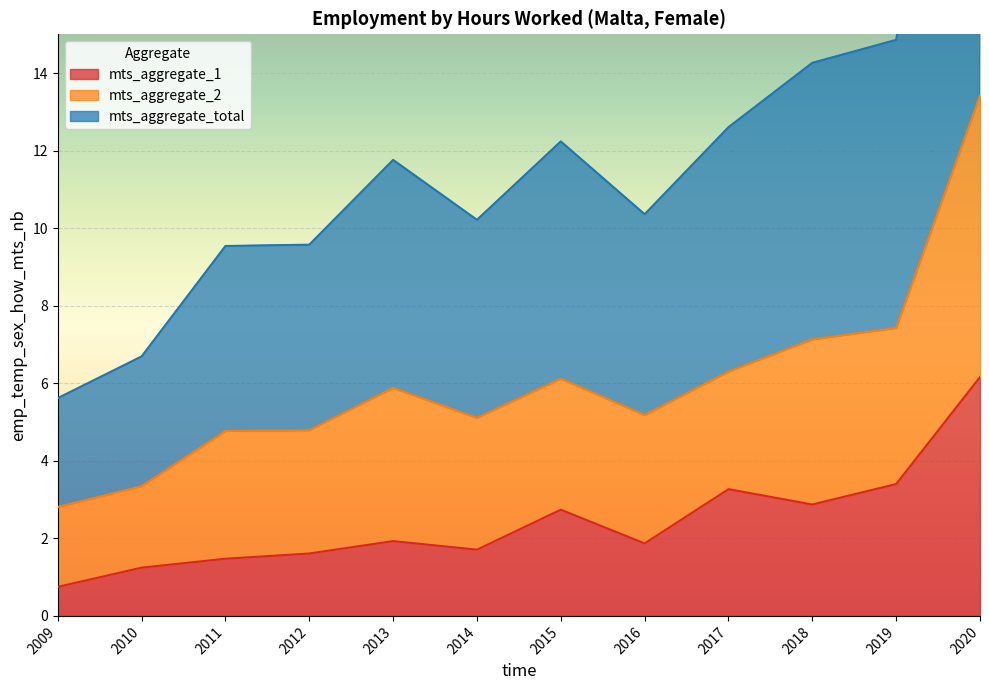

Read the mts_aggregate_1 value at 2014.

1.7